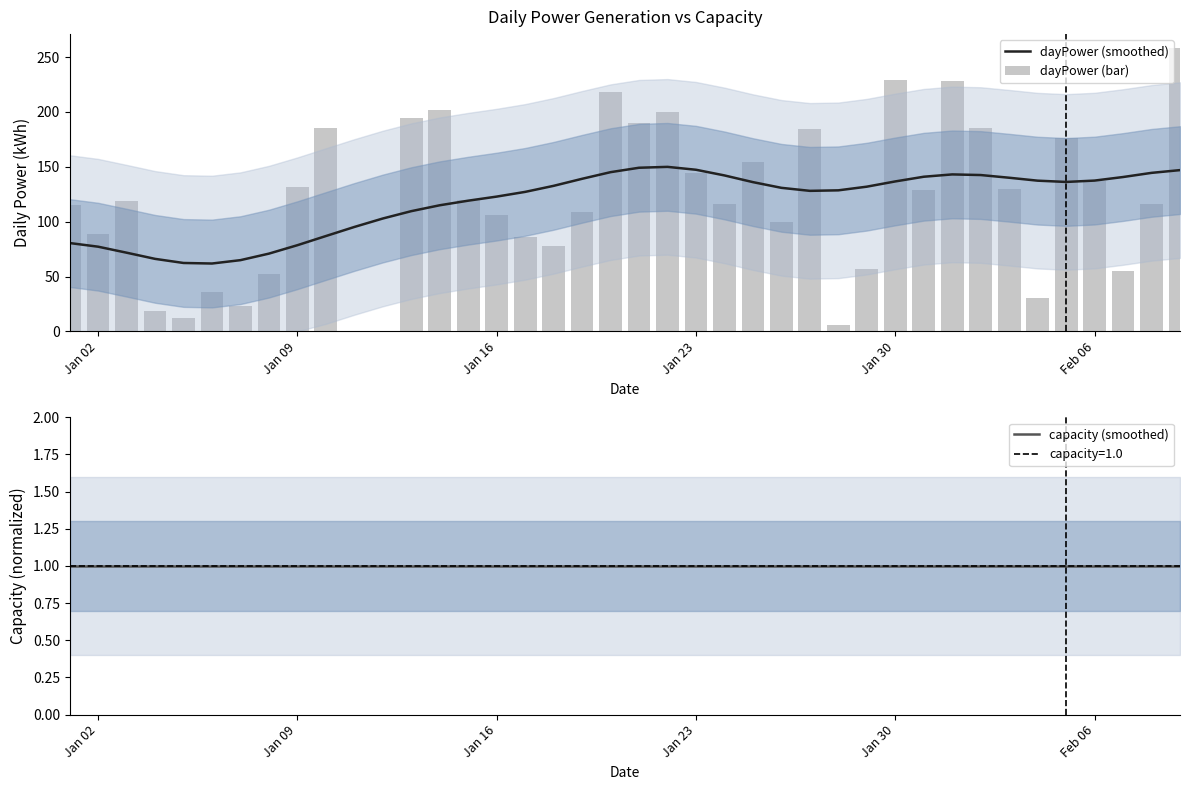

What is the lowest value of the dayPower (smoothed) series?

61.8